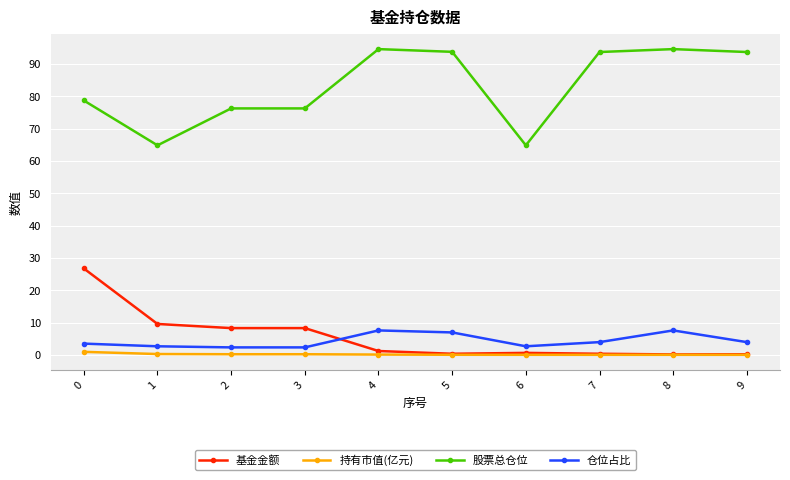

Which series ends up on top after the final intersection of 仓位占比 and 基金金额?

仓位占比